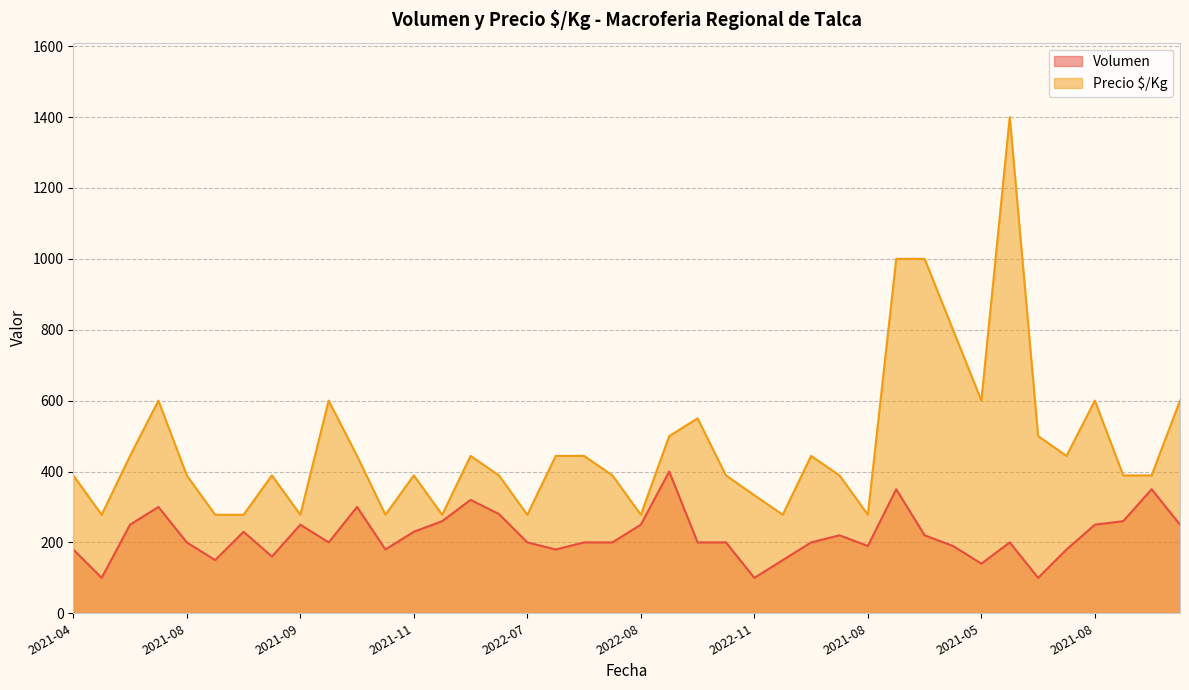

Reading right to left, list all the values displayed in this chart.

Volumen: 250	350	260	250	180	100	200	140	190	220	350	190	220	200	150	100	200	200	400	250	200	200	180	200	280	320	260	230	180	300	200	250	160	230	150	200	300	250	100	180
Precio $/Kg: 600	389	389	600	444	500	1400	600	800	1000	1000	278	389	444	278	333	389	550	500	278	389	444	444	278	389	444	278	389	278	444	600	278	389	278	278	389	600	444	278	389